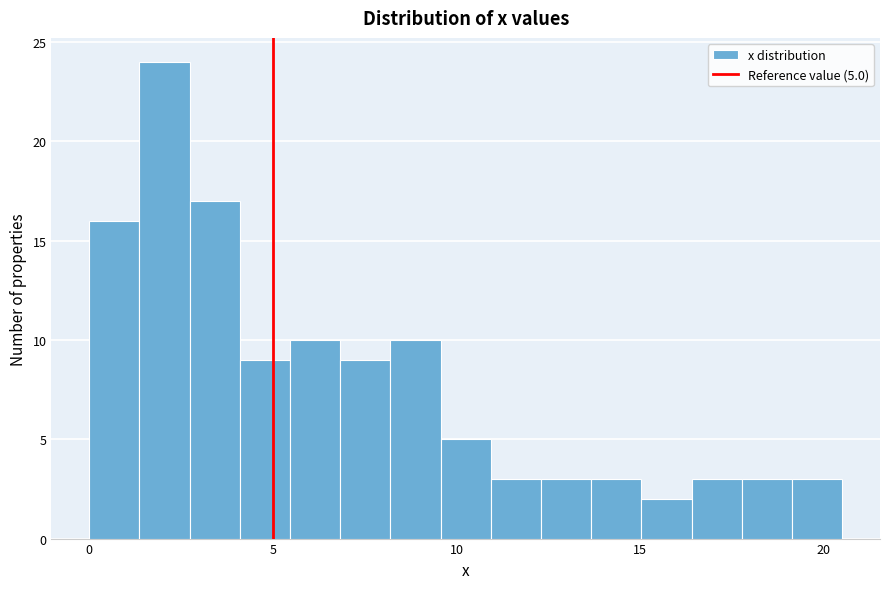

Read against the x-axis, roughly where is the centre of the tallest bar?

2.0